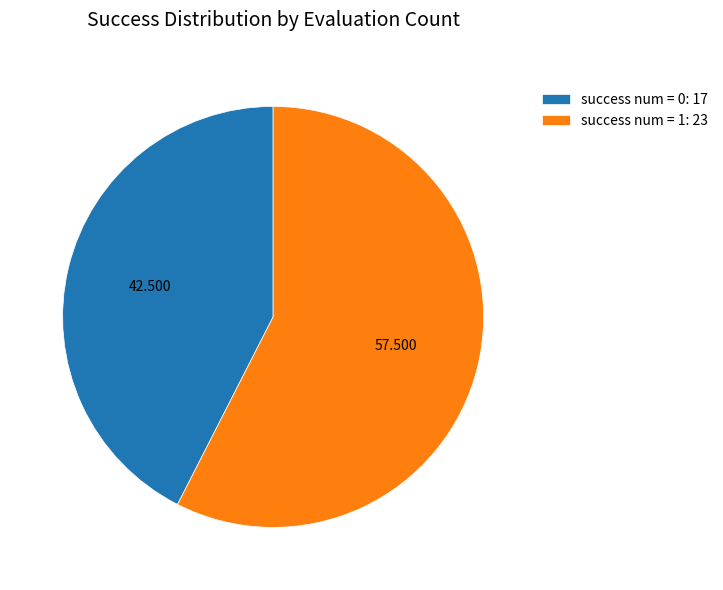

Is there any slice that represents more than half of the pie?

Yes